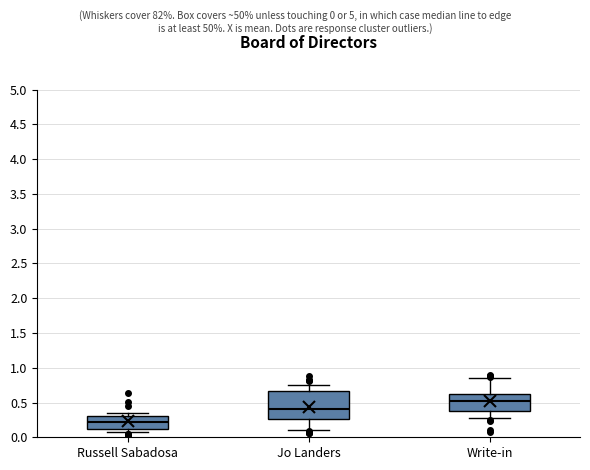

Where is the upper edge of the box for Russell Sabadosa on the y-axis? The values are not printed on the chart, so give them approximately, as read against the axis.

0.30